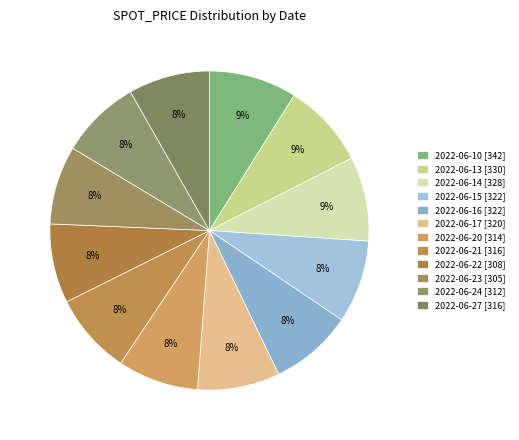

Approximately how many times larger is the value at 2022-06-16 compared to 2022-06-15?

1.0